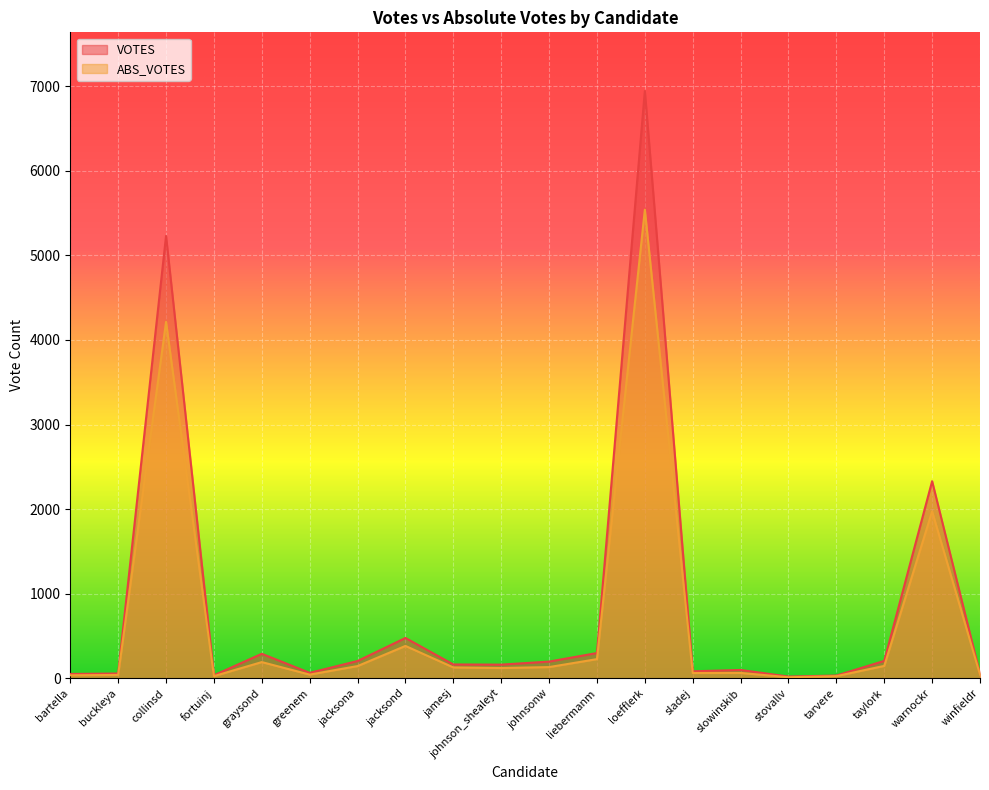

At which label does VOTES reach its peak?

loefflerk